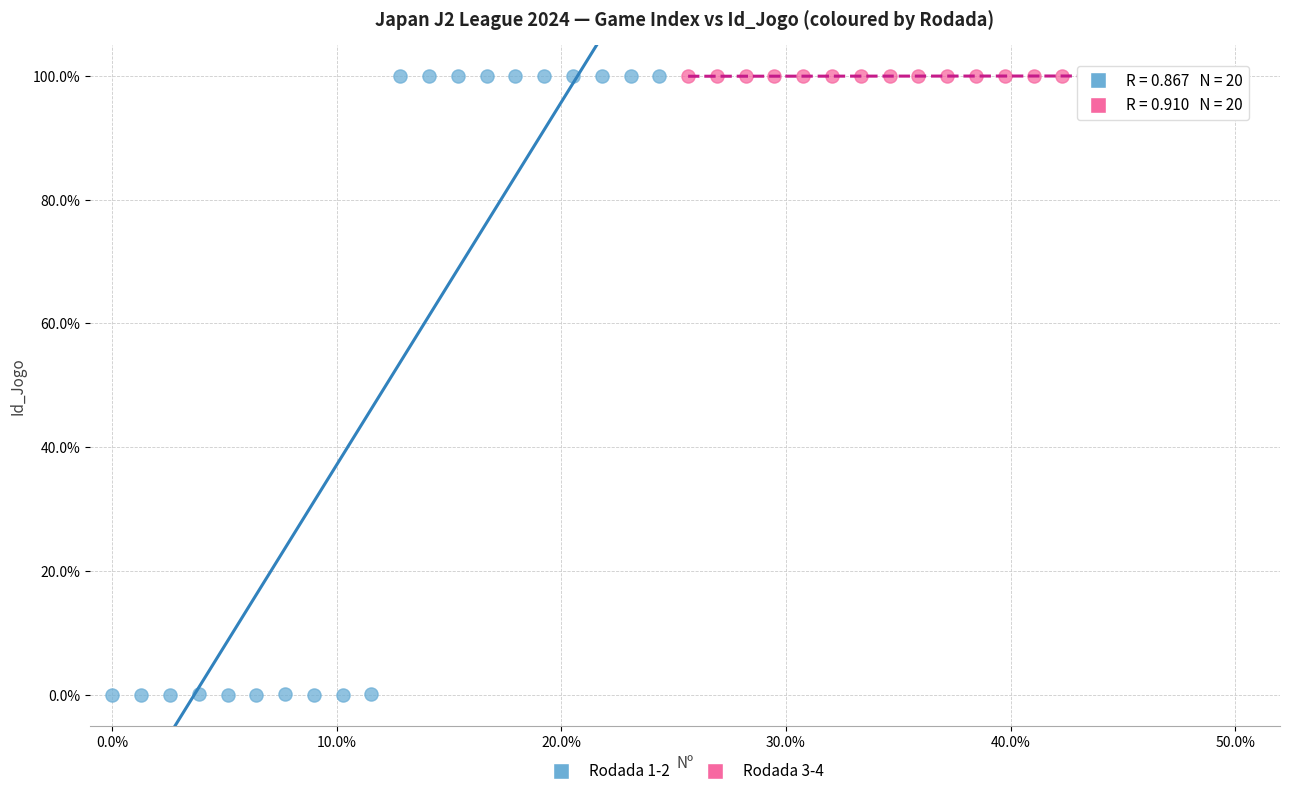

Which series reaches the minimum Y coordinate?

Rodada 1-2